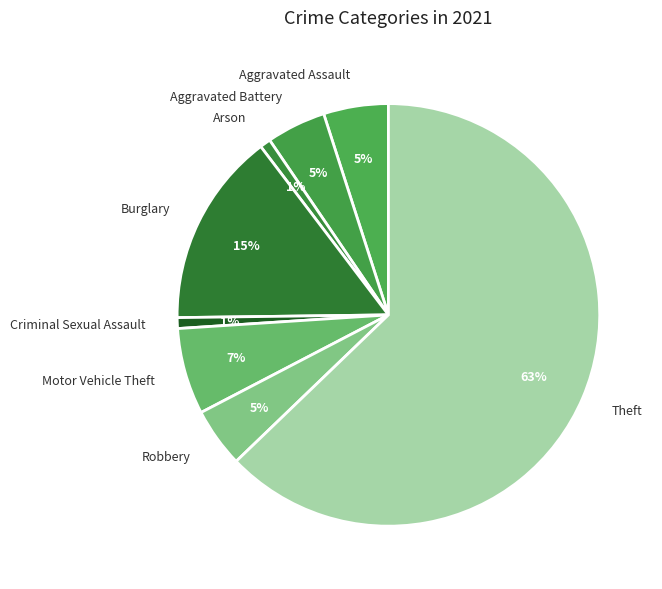

True or false: Robbery accounts for 5% of the total.

True